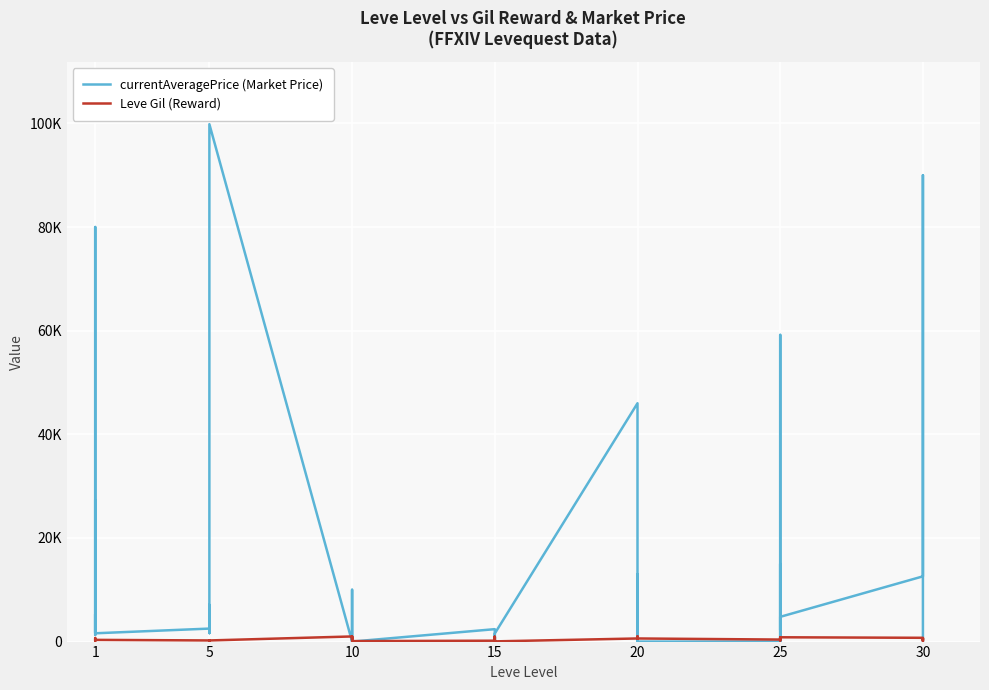

List the series in order of their peak value, lowest first.

Leve Gil (Reward), currentAveragePrice (Market Price)